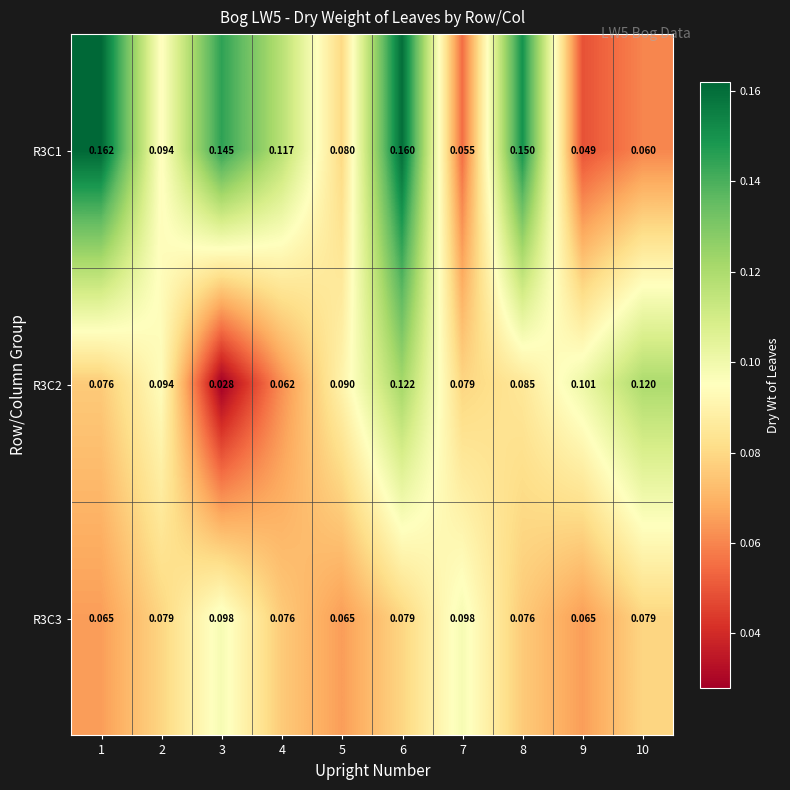

Which label corresponds to the smallest value in the chart?

3